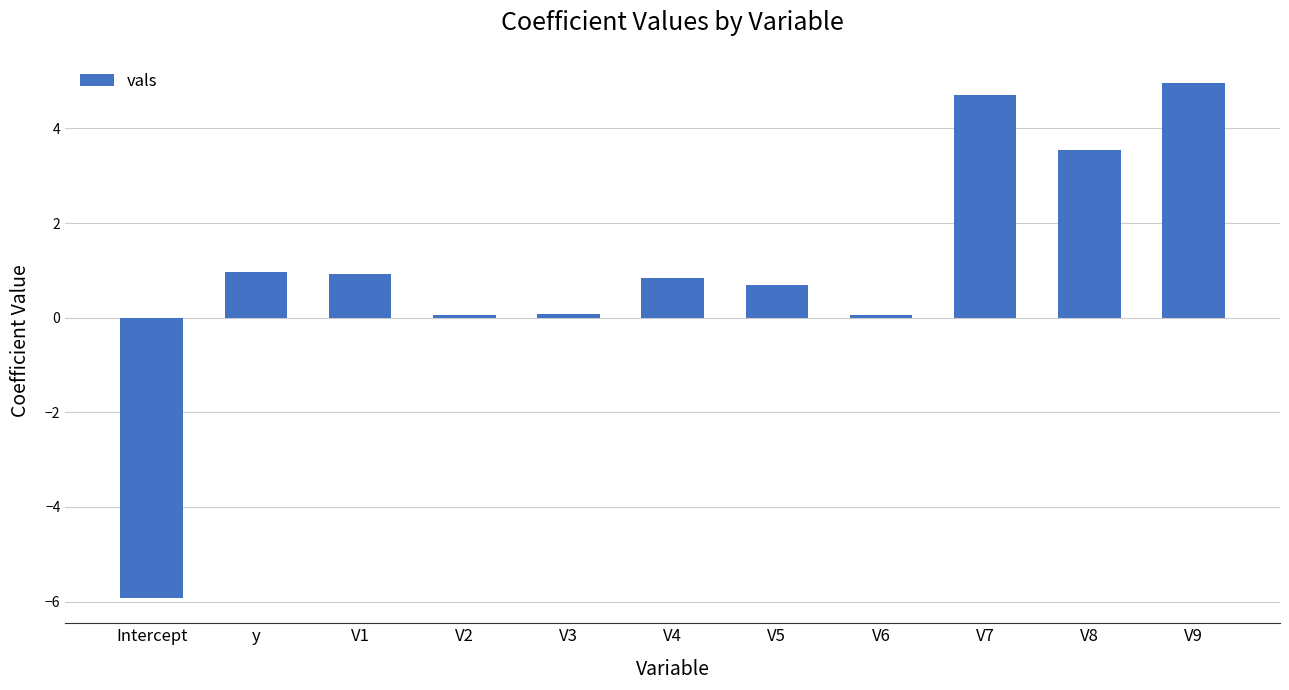

The chart shows a value of 0.1 at V3. True or false?

True